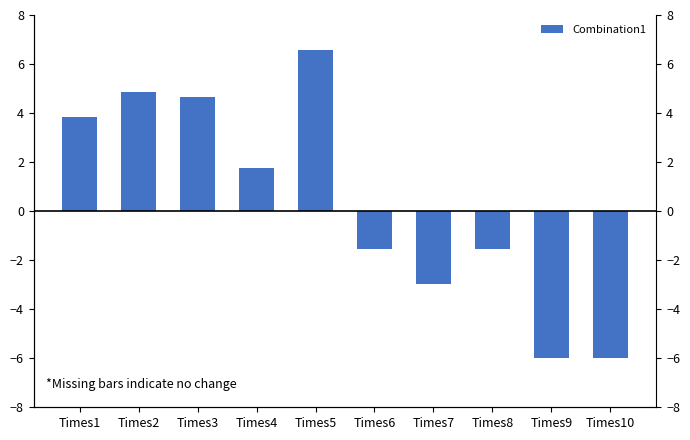

Does the chart contain stacked bars?

No